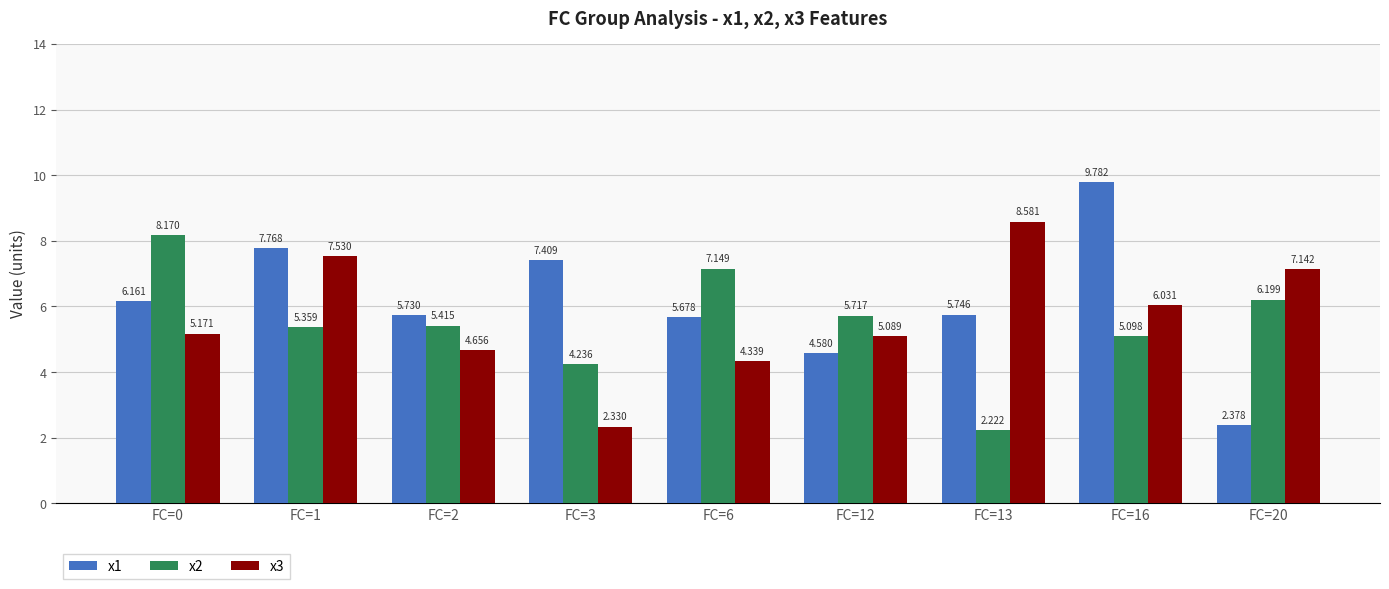

The x1 series shows 3.3 at FC=0. True or false?

False